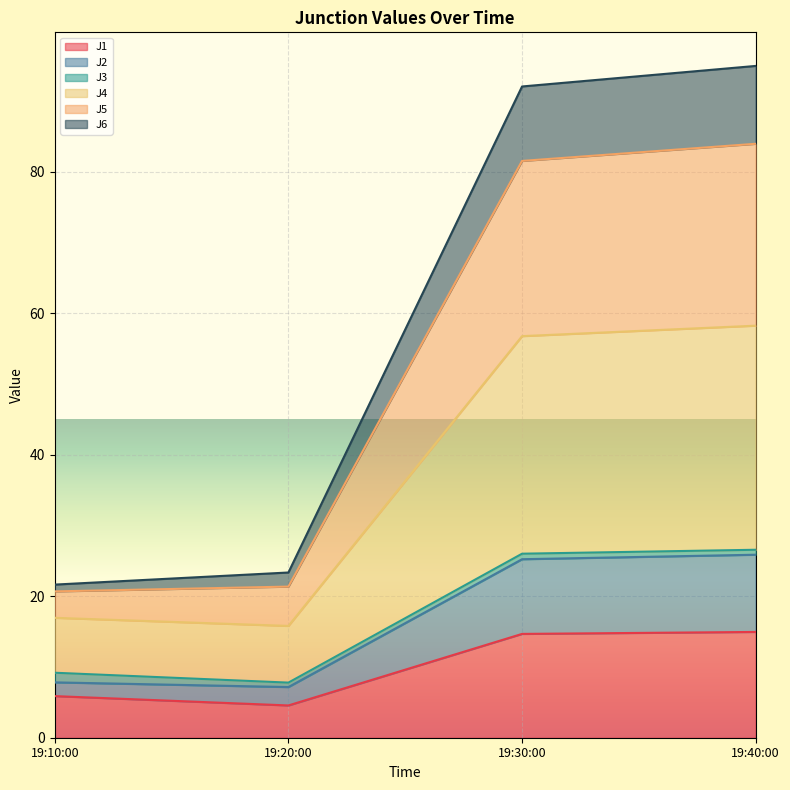

True or false: J6 and J1 cross at least once.

False